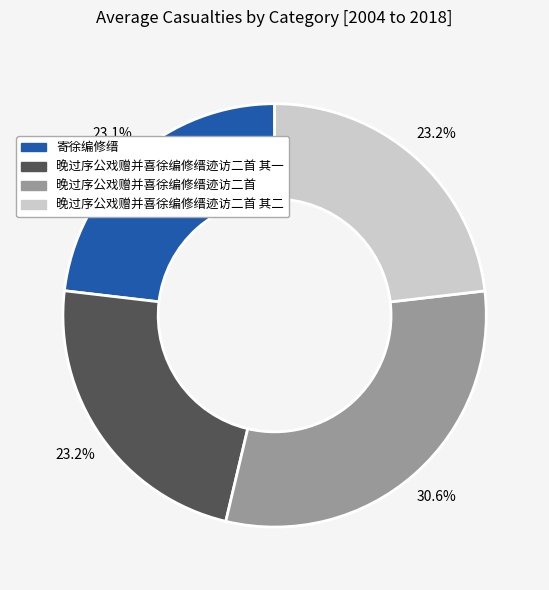

Is there a majority slice in this chart?

No